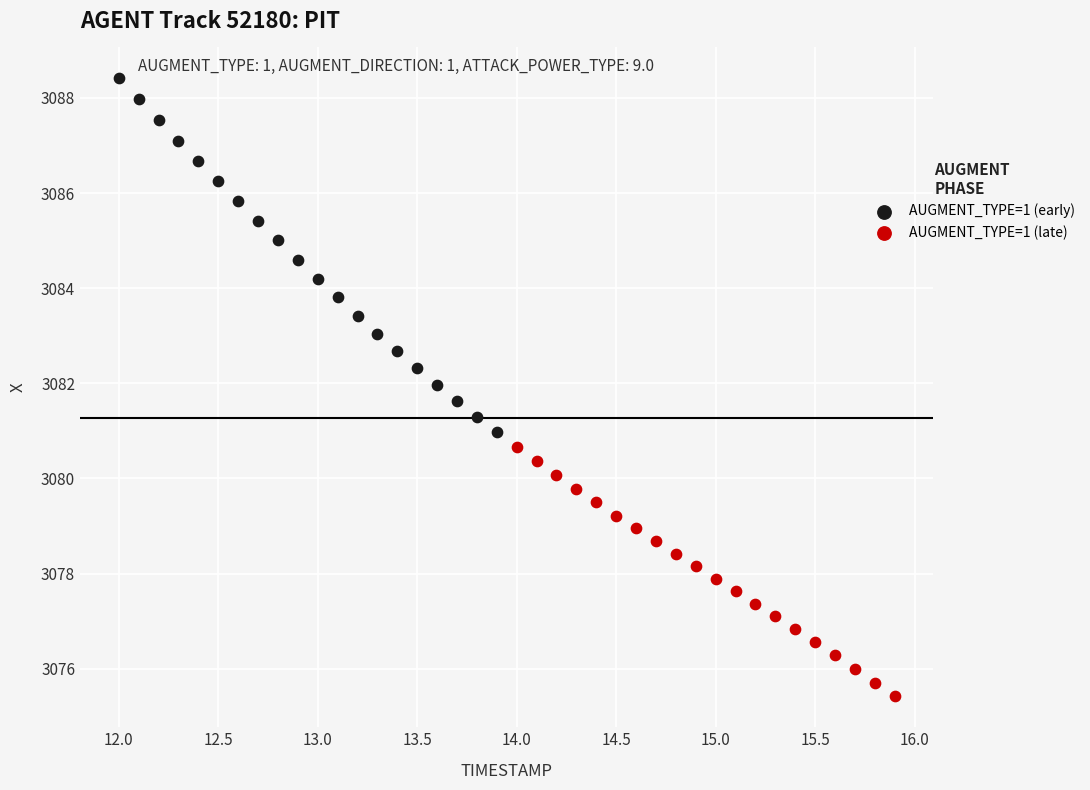

Which series has the widest spread of Y values?

AUGMENT_TYPE=1 (early)